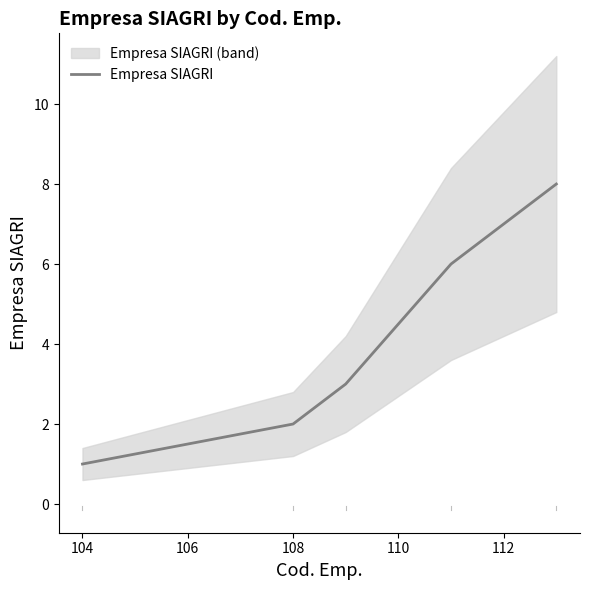

Is this an area chart (filled region under the line)?

No